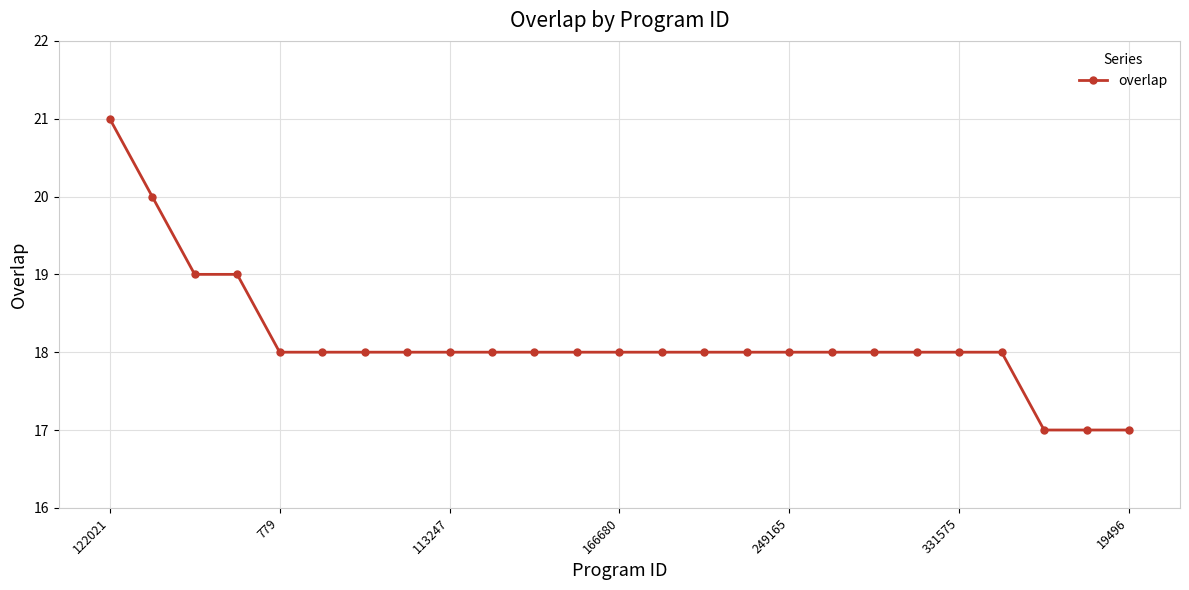

What is the smallest value displayed?

17